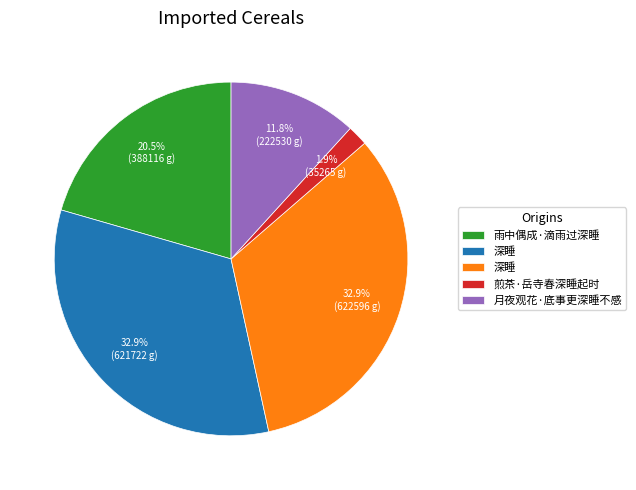

Is there a majority slice in this chart?

No